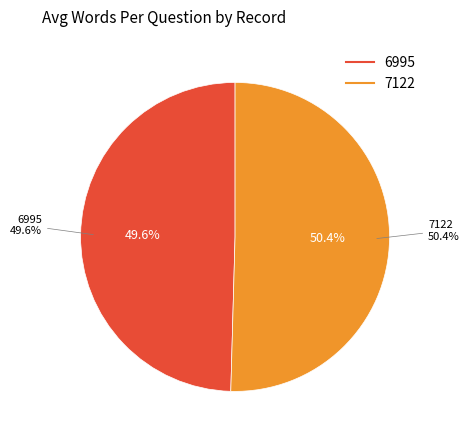

The 6995 slice represents 50% of the pie. True or false?

True